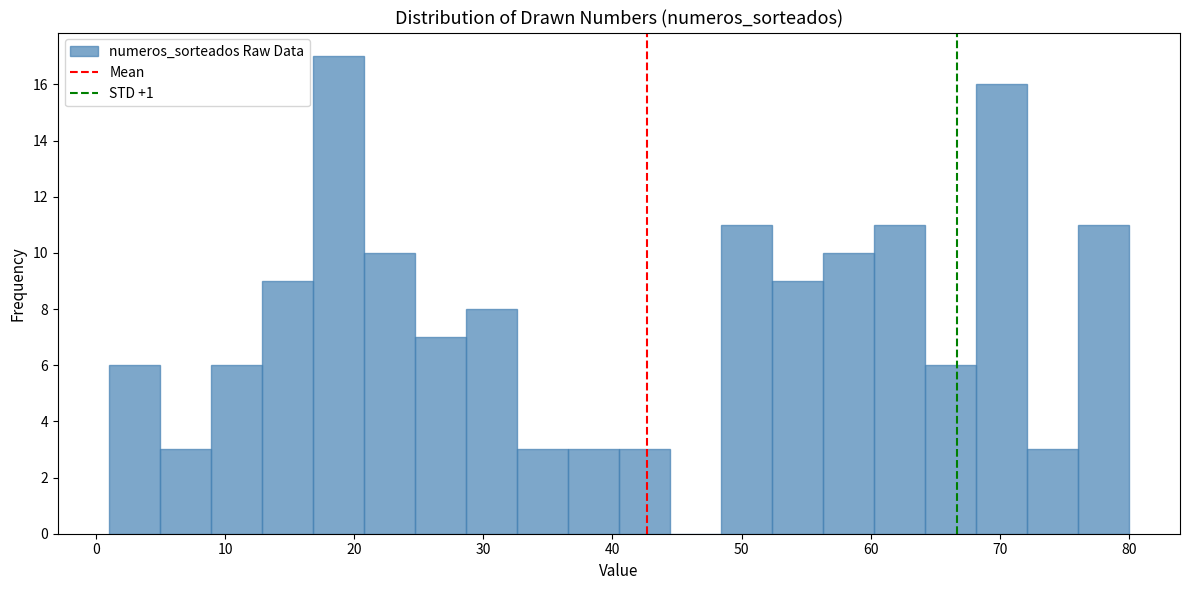

Around what value on the x-axis is the tallest bar? Give the approximate position of its centre, as read against the axis.

19